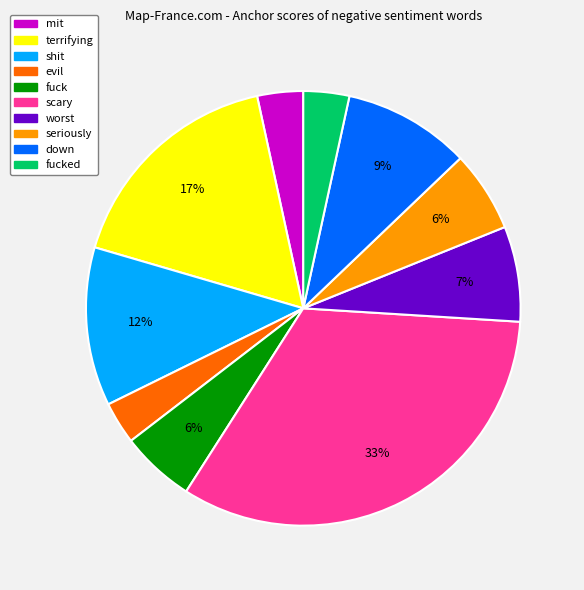

How many segments does this pie chart have?

10